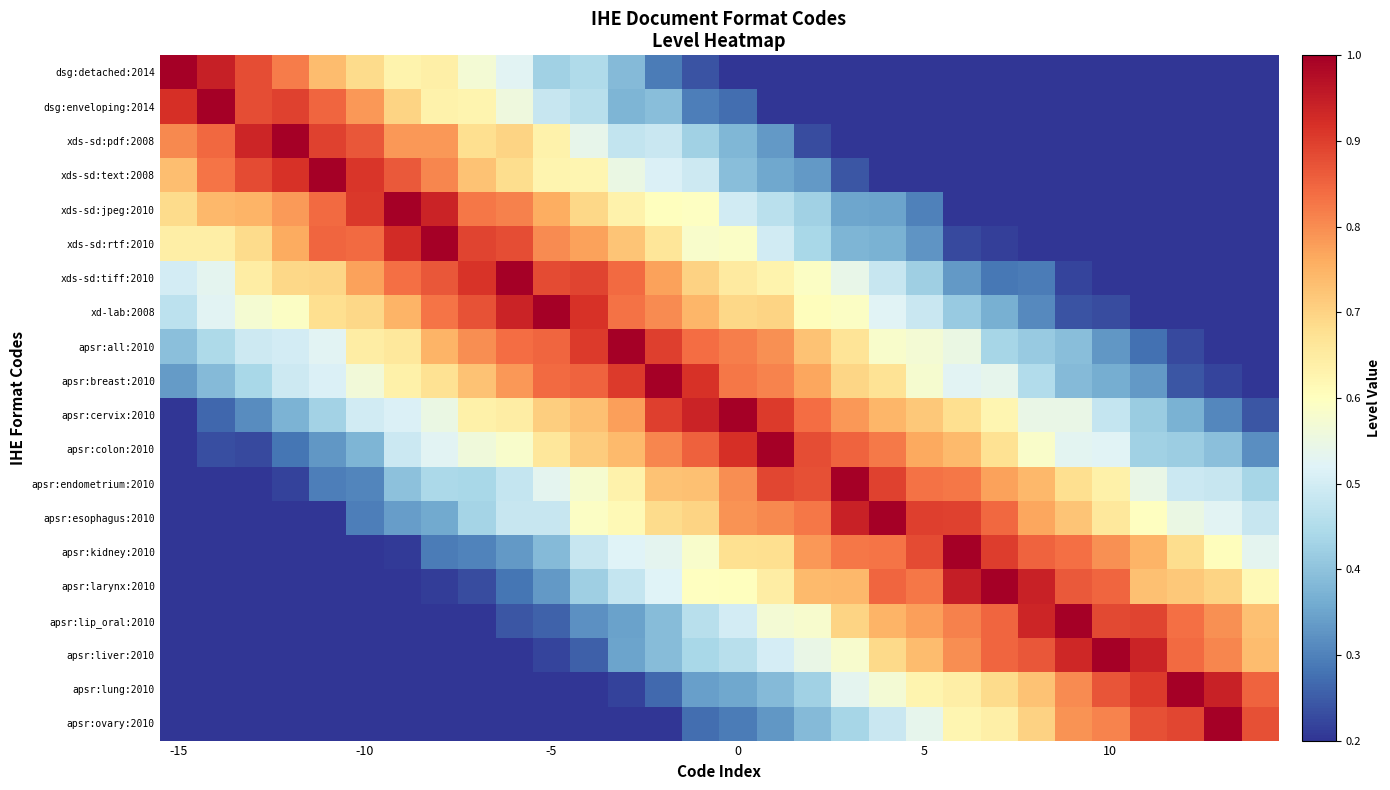

At which category is the sum across all series the highest?

13